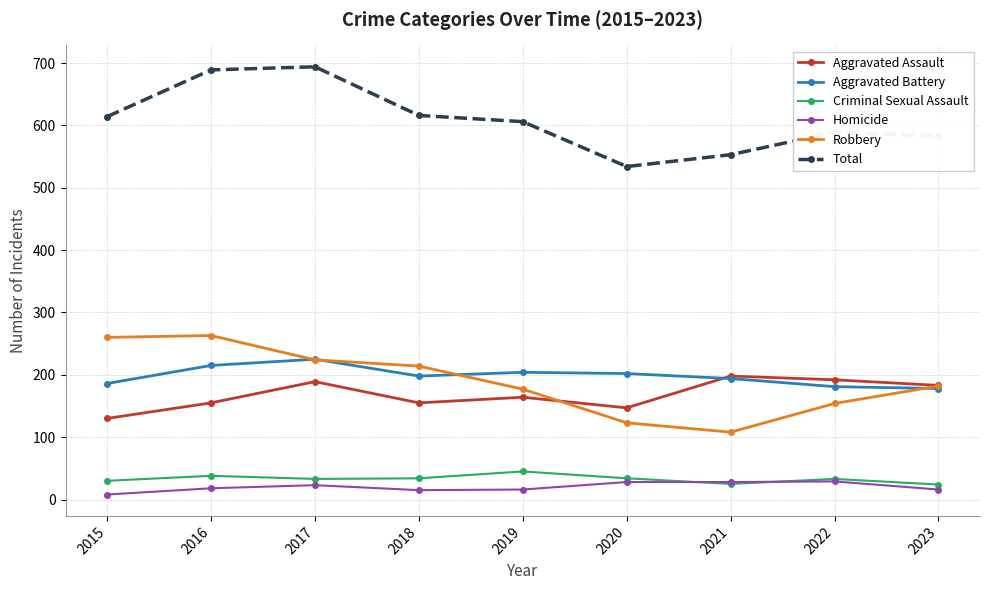

Where is the first local maximum for Aggravated Assault?

2017